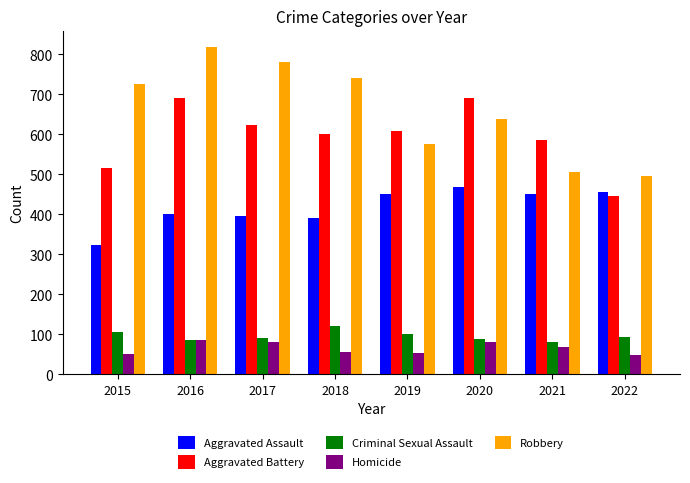

What are all the series names shown in the legend?

Aggravated Assault, Aggravated Battery, Criminal Sexual Assault, Homicide, Robbery